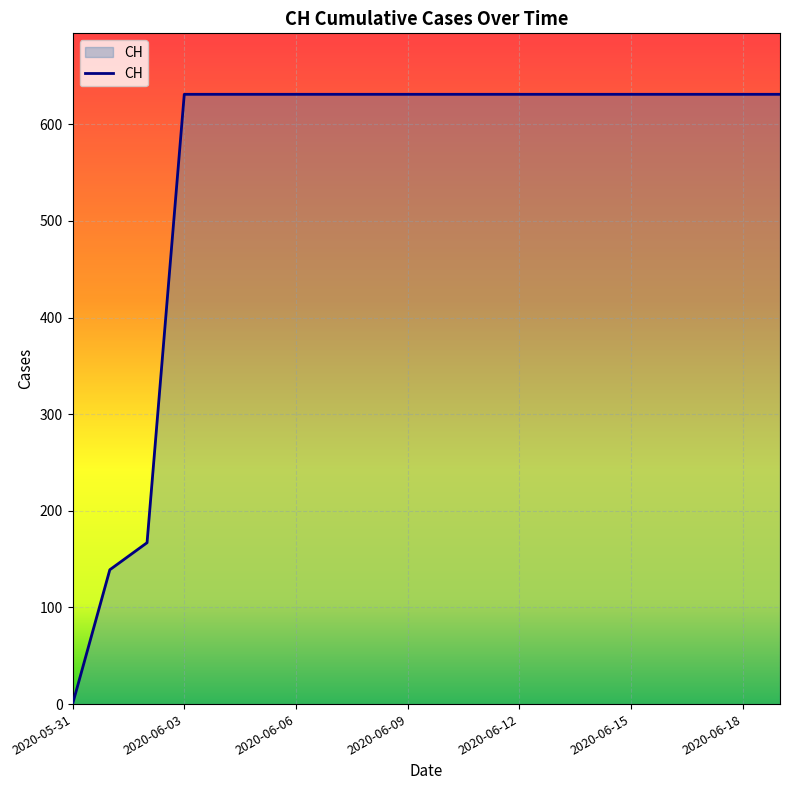

What is the greatest value displayed?

631